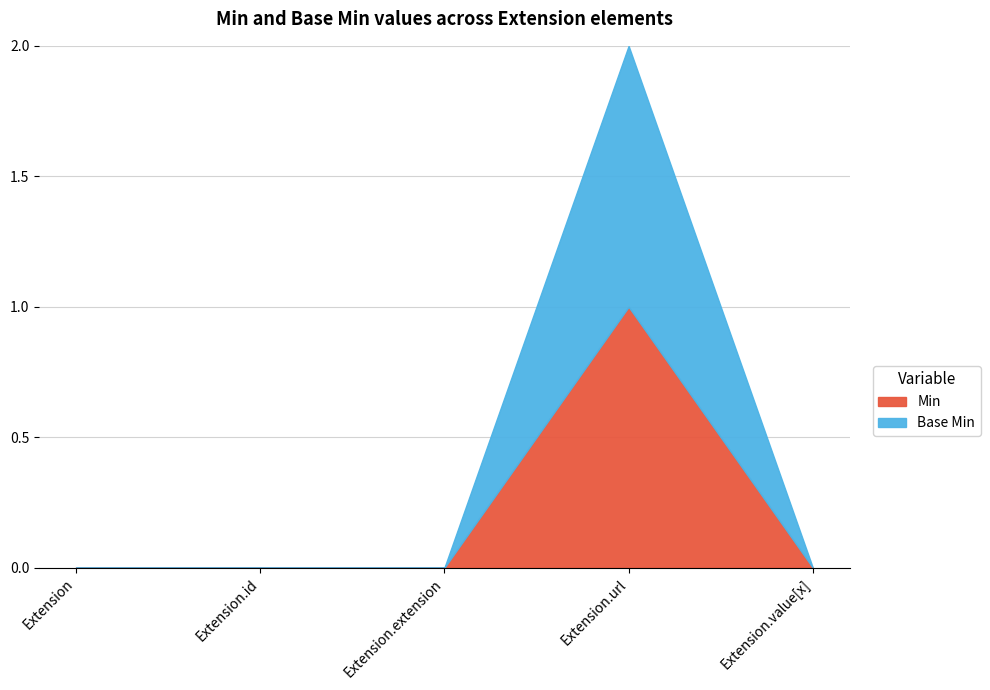

Between Extension and Extension.id, which series saw the biggest shift?

Min